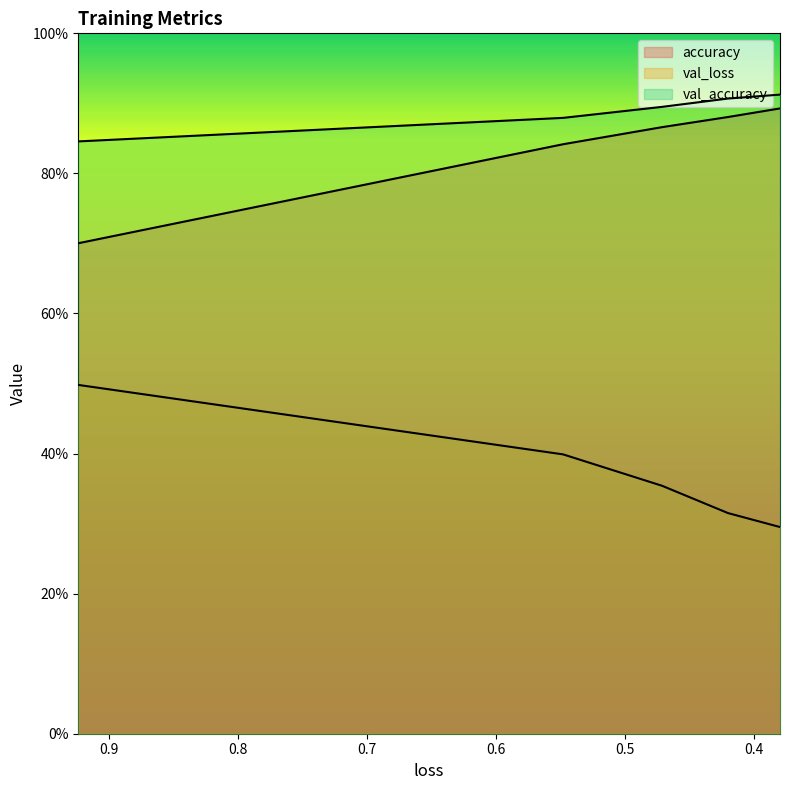

Reading left to right, list all the values displayed in this chart.

accuracy: 0.7	0.8	0.9	0.9	0.9
val_loss: 0.5	0.4	0.4	0.3	0.3
val_accuracy: 0.8	0.9	0.9	0.9	0.9